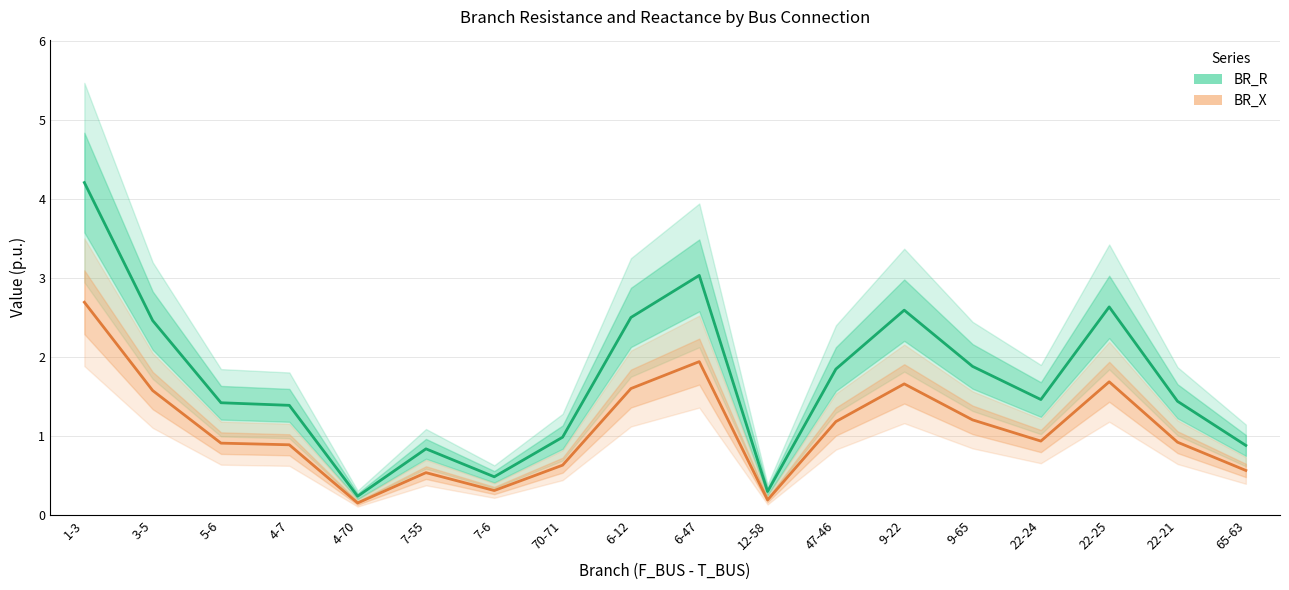

What position from the left is 47-46?

12